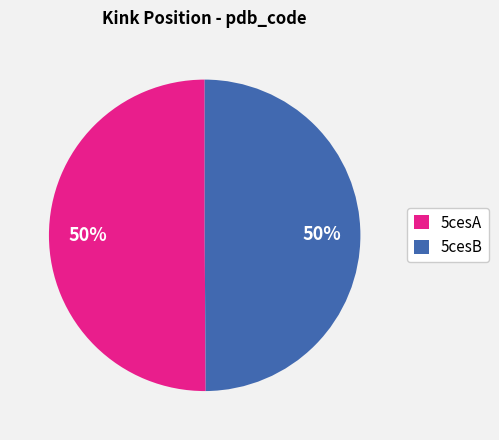

Is it true that 5cesA is 62% of the pie?

False